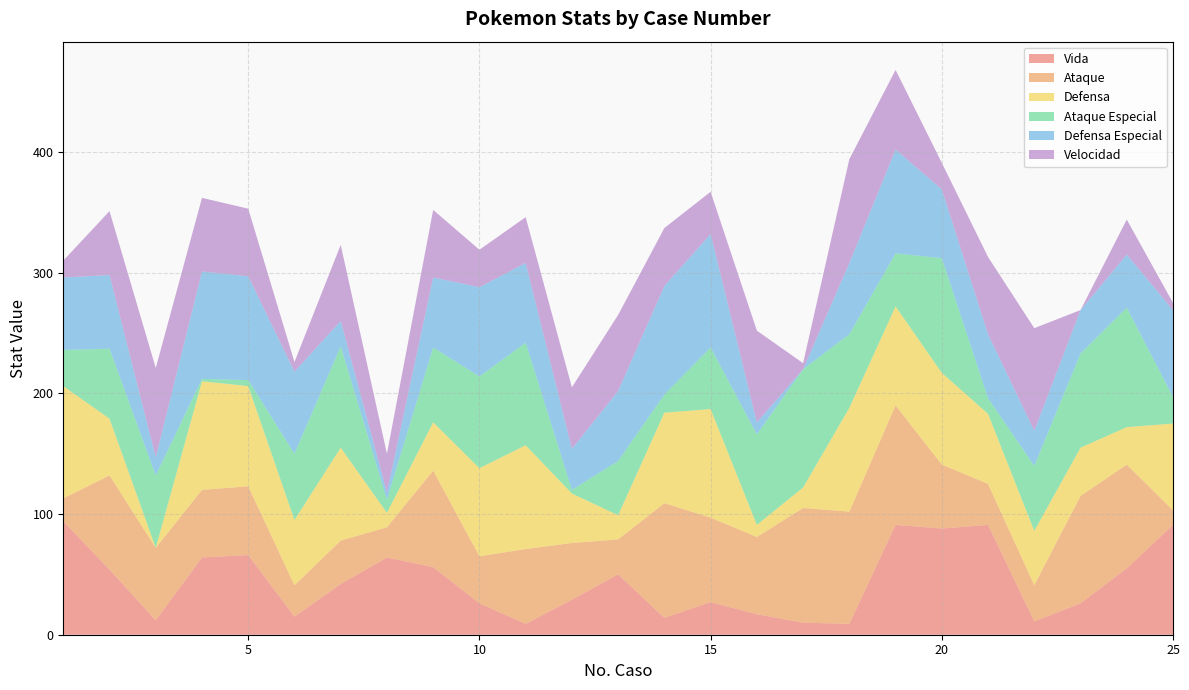

Reading left to right, transcribe all the data shown in this chart.

Vida: 94	54	12	64	66	15	42	64	56	26	9	29	50	14	27	17	10	9	91	88	91	11	26	55	91
Ataque: 19	78	60	56	57	26	36	25	80	39	62	47	29	95	70	64	95	93	99	53	34	30	89	86	12
Defensa: 93	47	0	90	83	54	77	12	40	73	86	41	20	75	90	10	17	86	82	76	58	45	40	31	72
Ataque Especial: 30	58	60	2	5	55	84	11	62	76	85	3	45	15	51	75	98	61	44	95	13	54	78	99	22
Defensa Especial: 60	61	15	89	86	68	21	6	58	74	66	34	58	90	94	10	0	59	86	57	53	29	36	44	72
Velocidad: 14	53	74	61	56	8	63	32	56	31	38	51	63	48	35	76	5	86	66	22	64	85	0	29	6